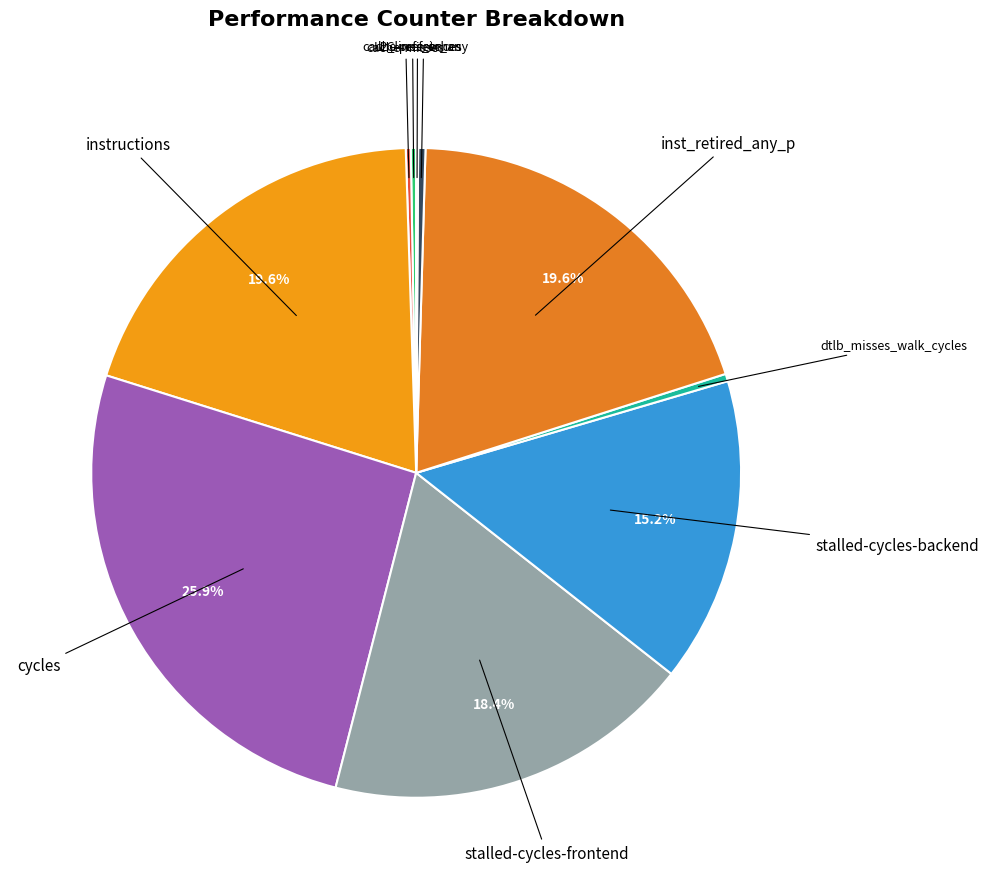

How many slices are in this pie chart?

10